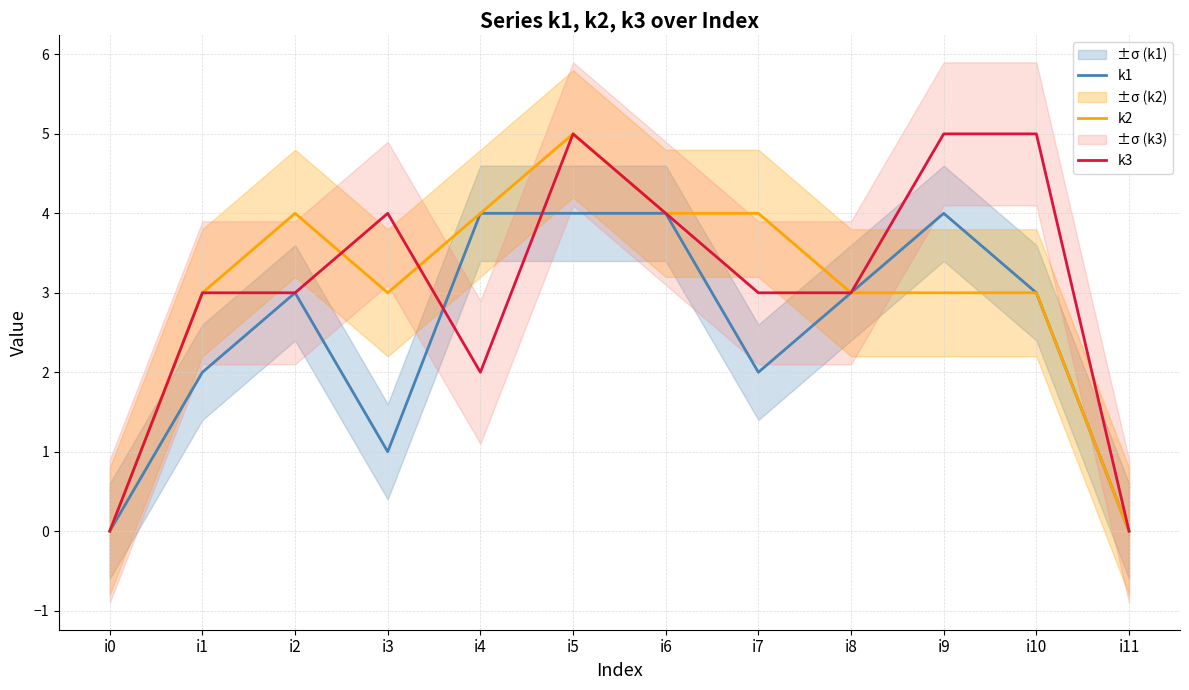

Where is the first local maximum for k3?

i3